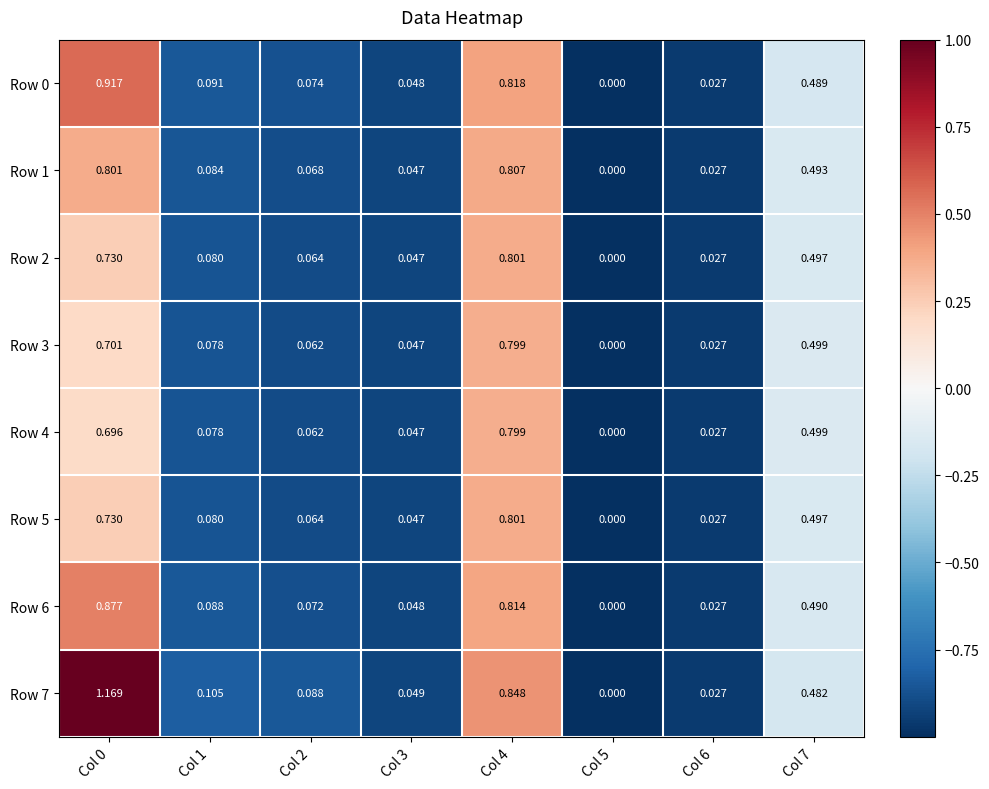

Is the value of Row 4 at Col 3 greater than the value of Row 1 at Col 1?

No